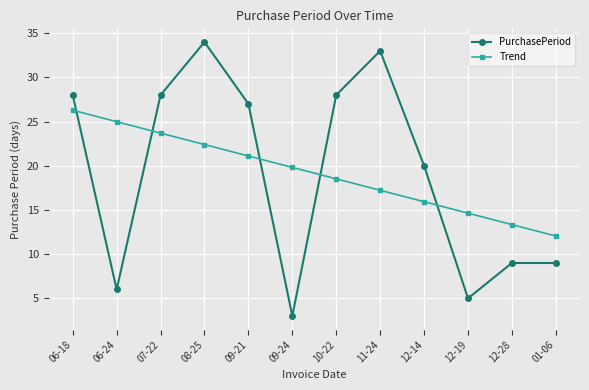

What are all the series names shown in the legend?

PurchasePeriod, Trend